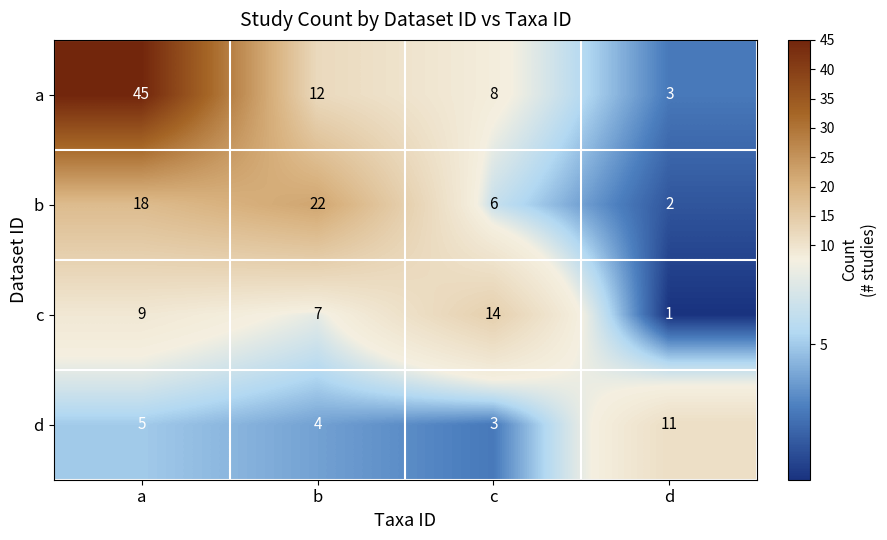

What is the total value across all series at a?

77